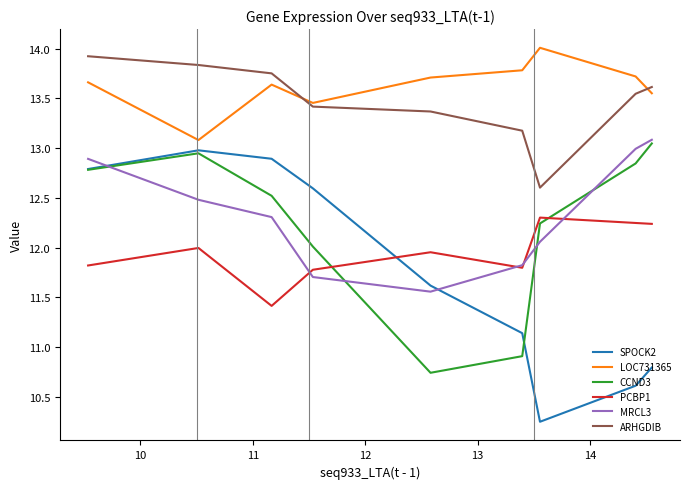

True or false: PCBP1 has more than 0 interior local peaks.

True